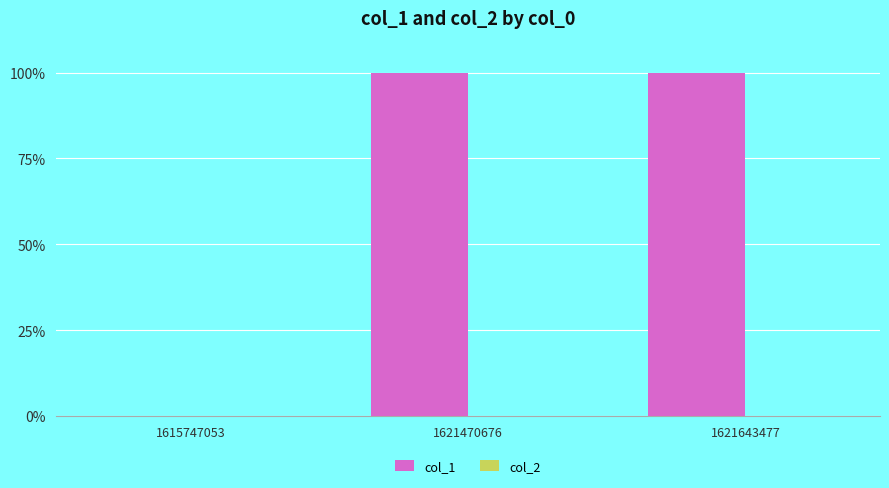

True or false: the data shows 100 at 1621643477.

True